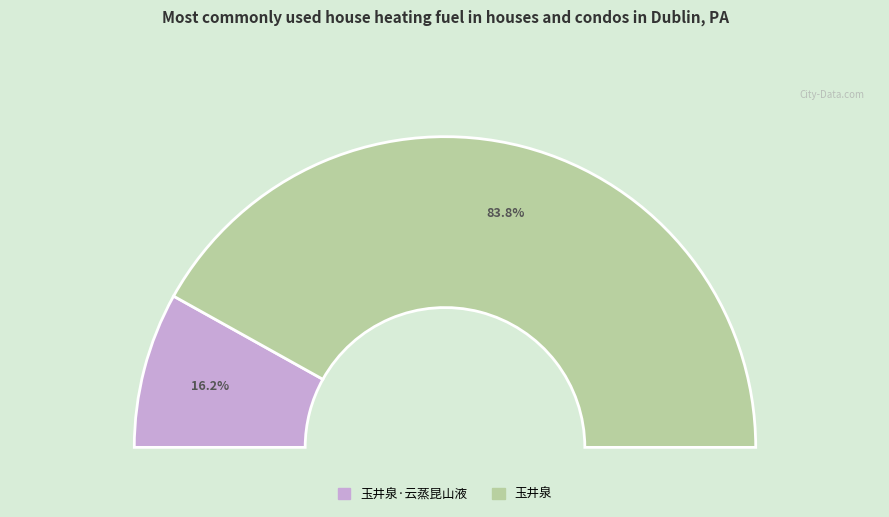

How much of the chart is everything except 玉井泉·云蒸昆山液?

83.8%